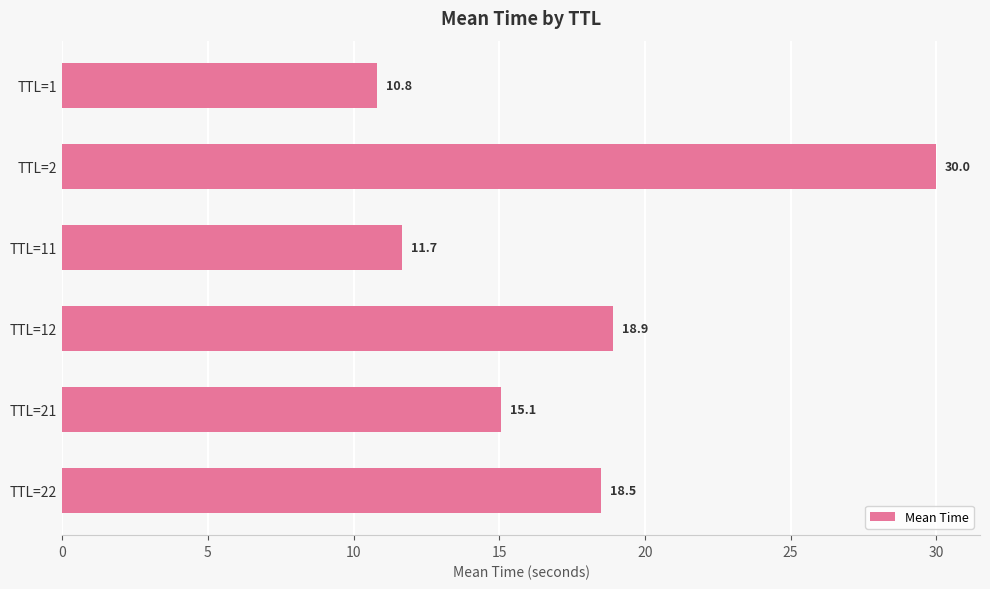

Are the bars grouped side by side (vs. stacked)?

No